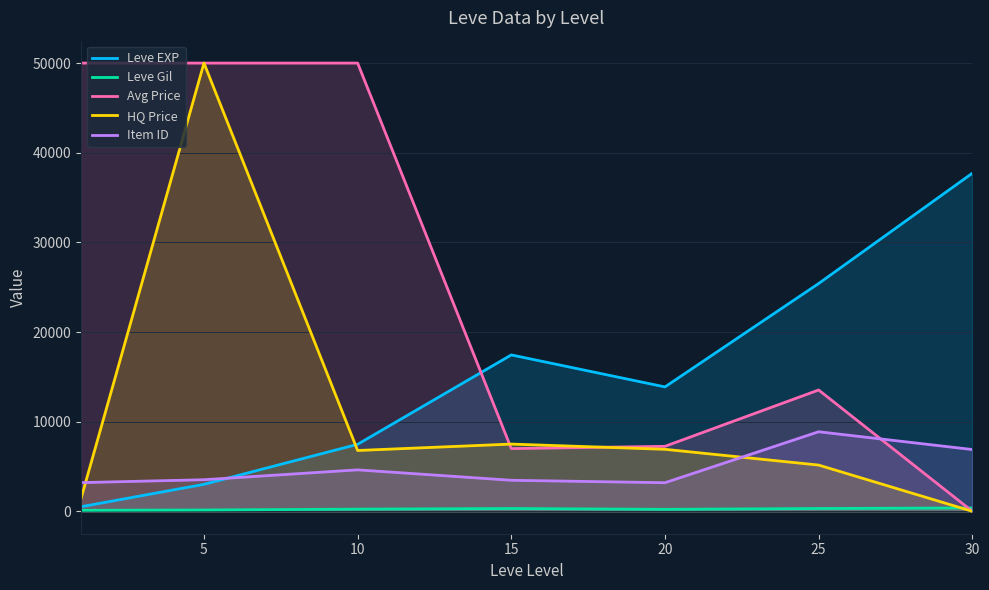

Where does the Item ID series first go above 3524?

10